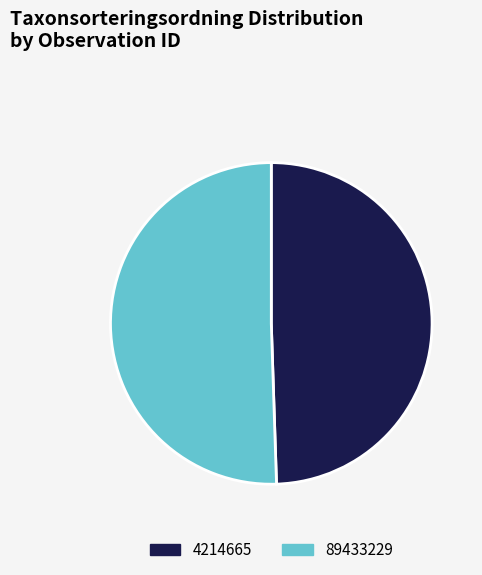

What is the largest slice in the pie chart?

89433229